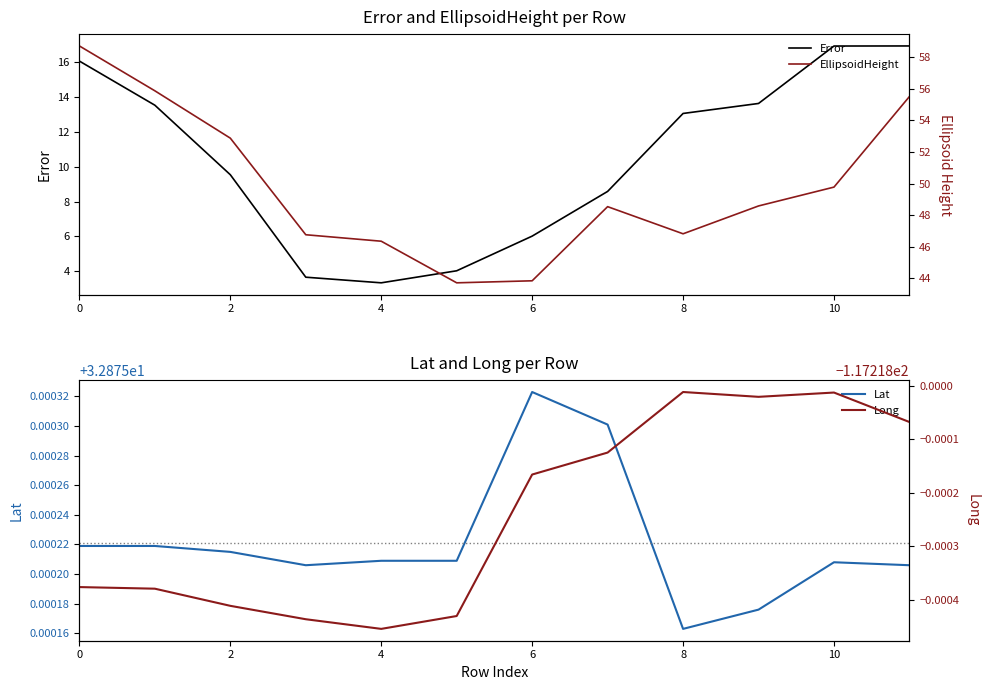

What is the sum of the Long values at 11 and 0?

-234.4